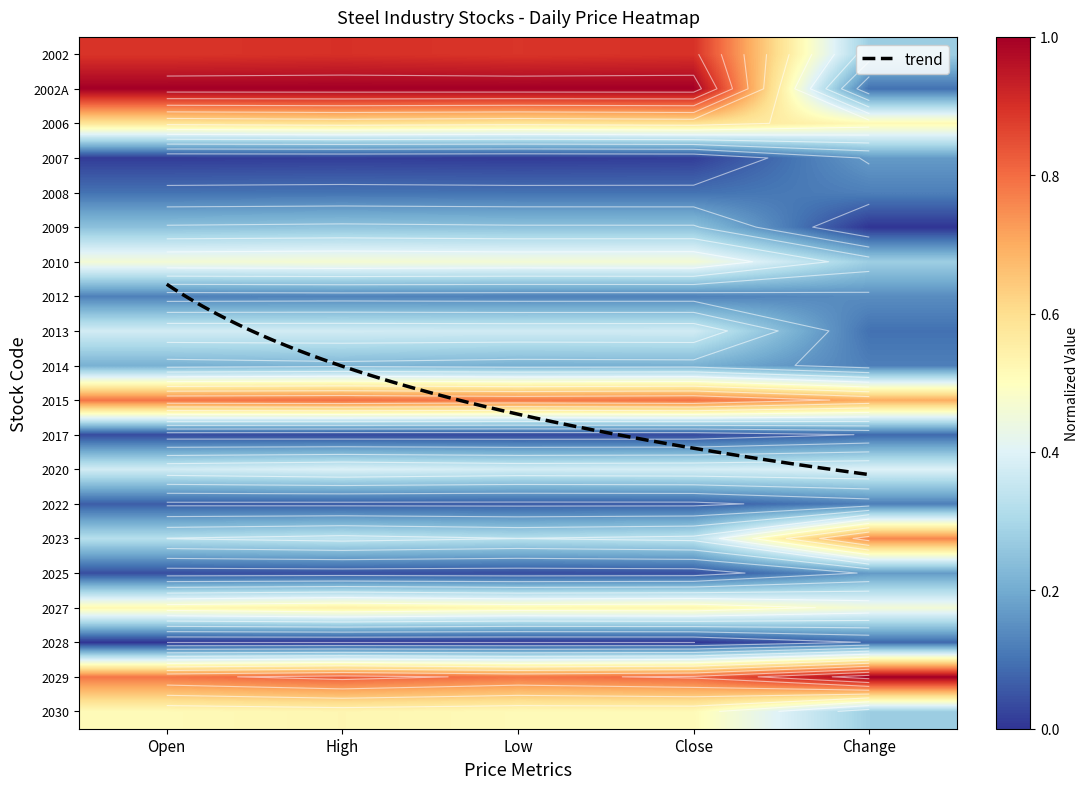

The value of 2006 at High is 0.8. True or false?

False